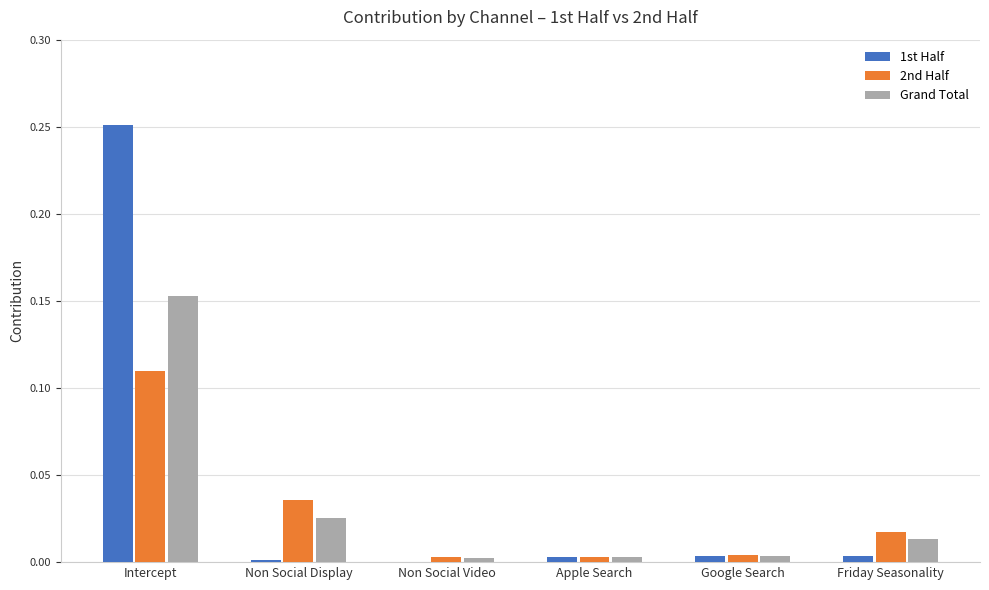

At which category is the sum across all series the highest?

Intercept